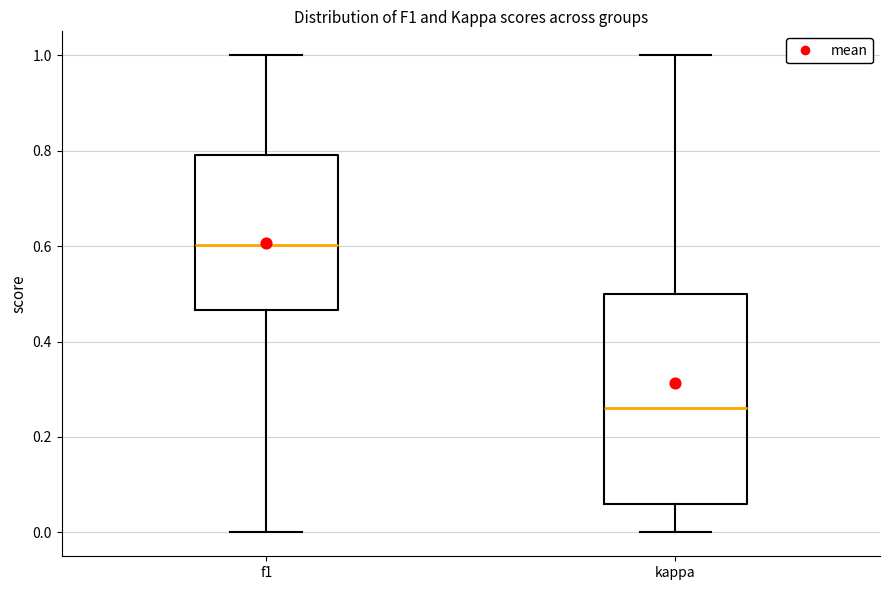

Which box's median line is the lowest?

kappa